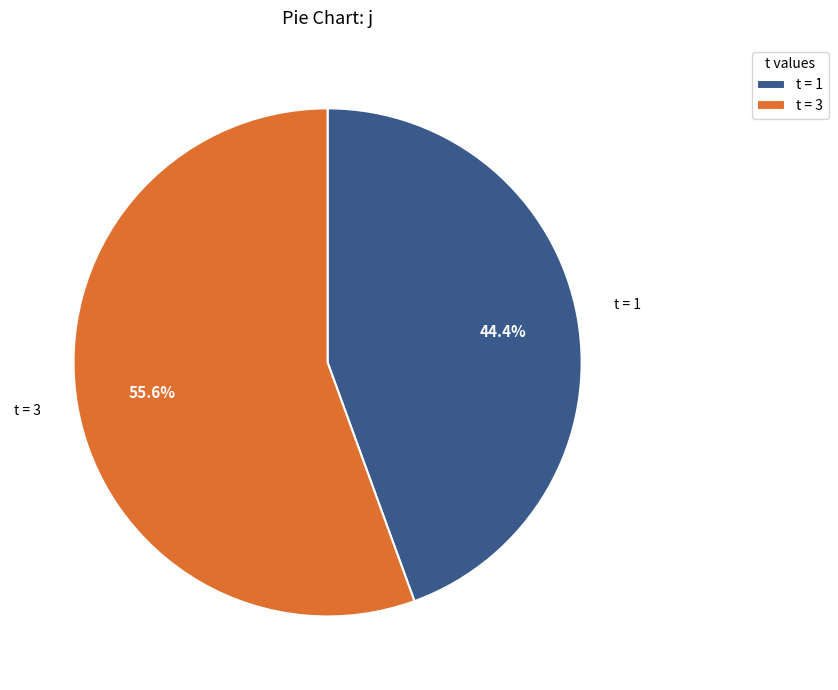

What is the ratio of the value at t = 1 to the value at t = 3?

0.8